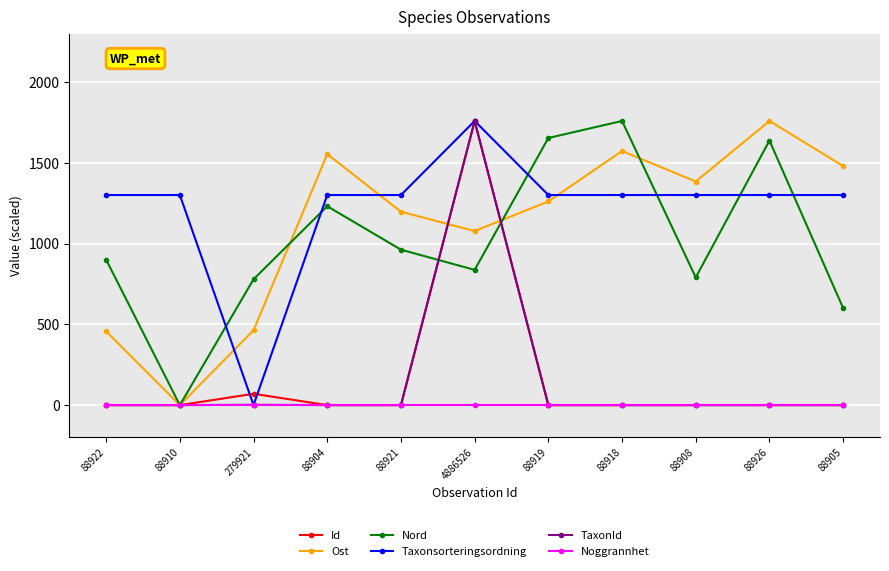

True or false: Ost has a value of 312.1 at 4886526.

False